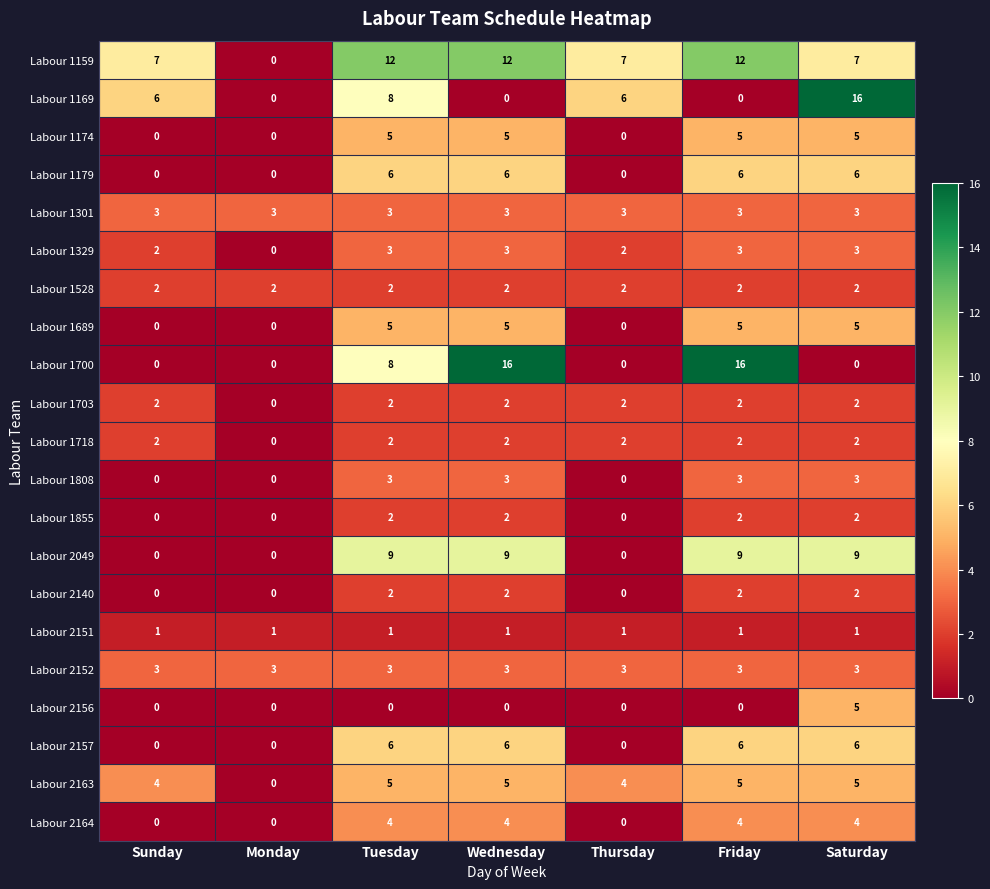

What is the difference between the Labour 2163 values at Monday and Tuesday?

5